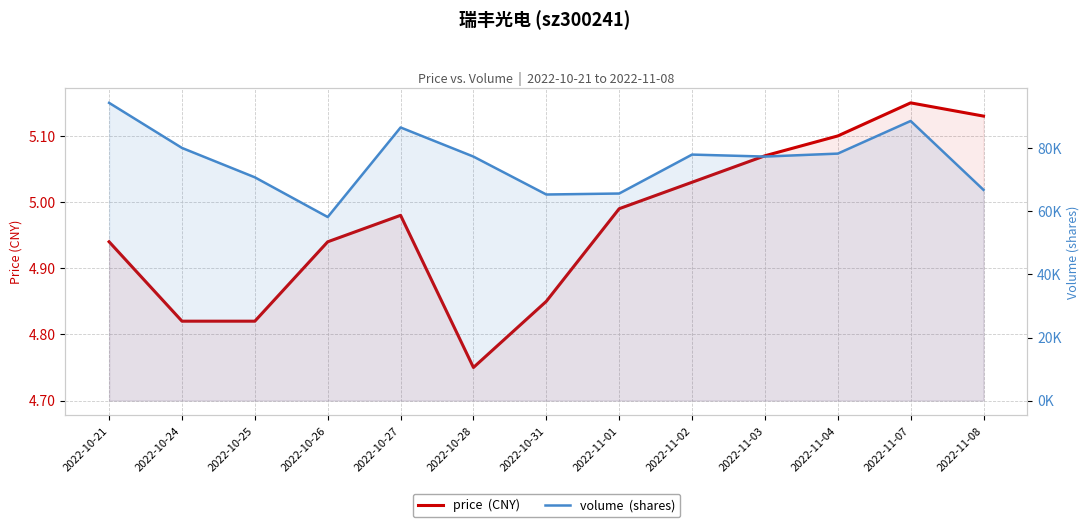

What is the minimum value for price?

4.8